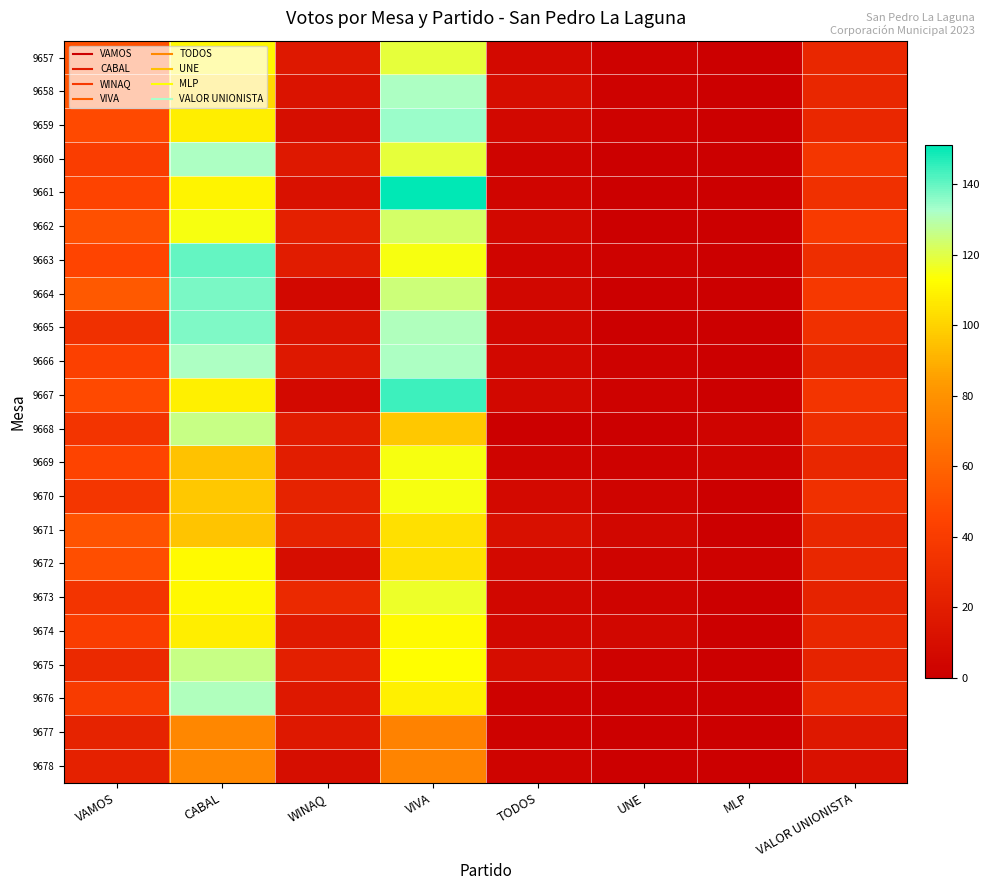

How many series are shown in this chart?

22